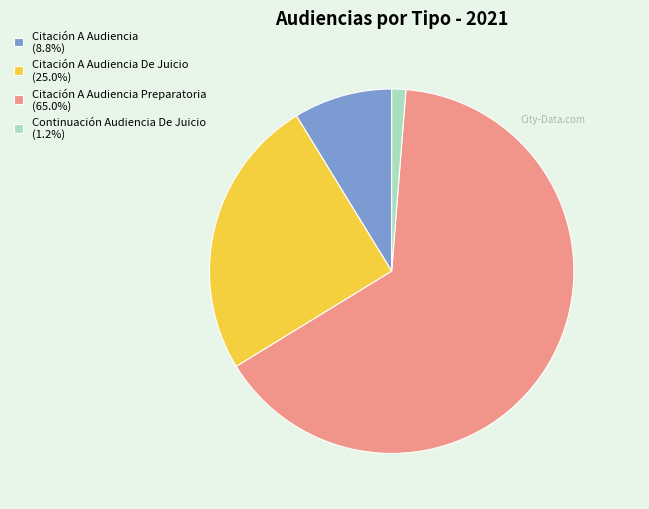

What is the ratio of the value at Citación A Audiencia (8.8%) to the value at Continuación Audiencia De Juicio (1.2%)?

7.0